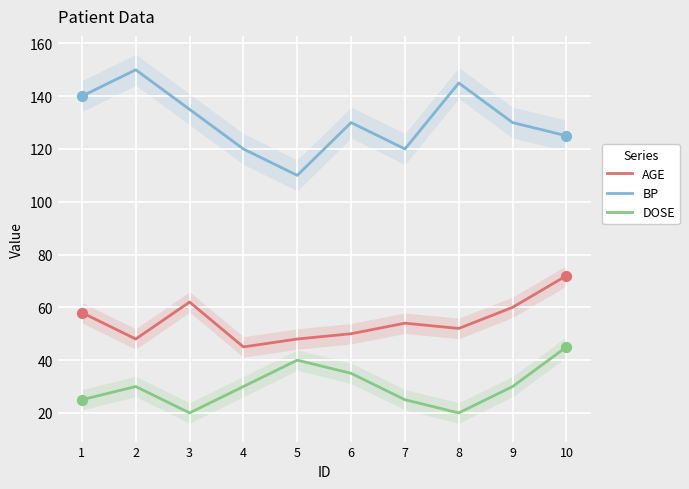

Which series has the largest total across all categories?

BP